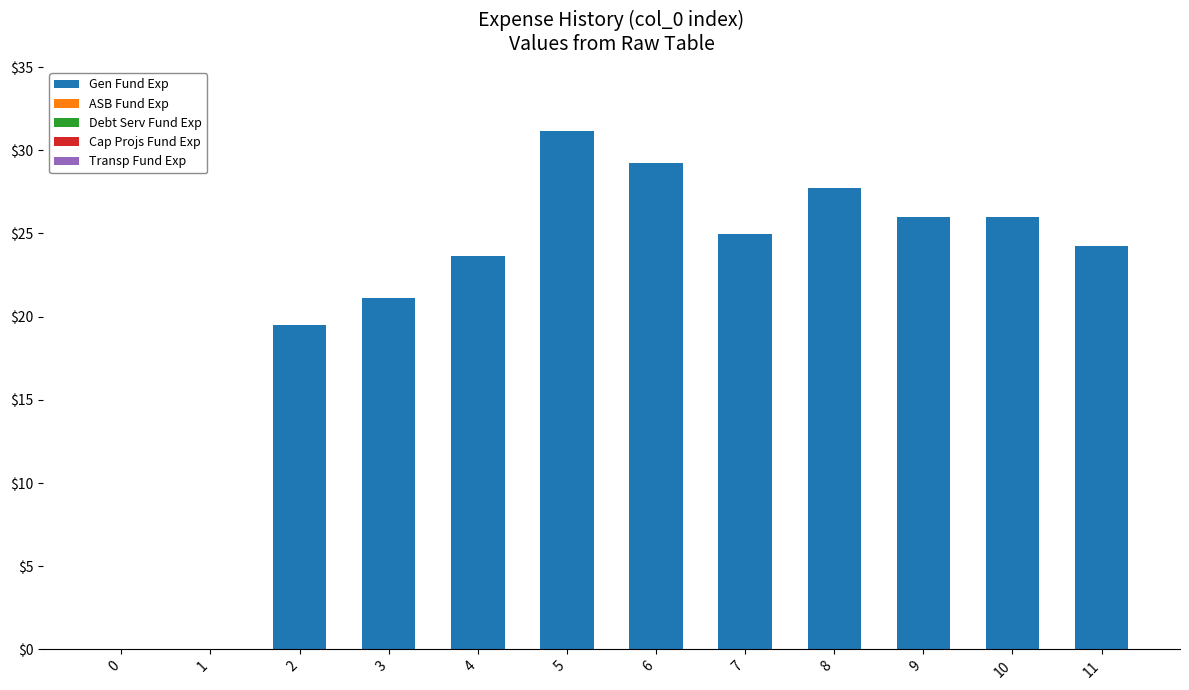

Reading left to right, transcribe all the data shown in this chart.

0=0.0	1=0.0	2=19.5	3=21.1	4=23.6	5=31.1	6=29.2	7=25.0	8=27.7	9=26.0	10=26.0	11=24.2